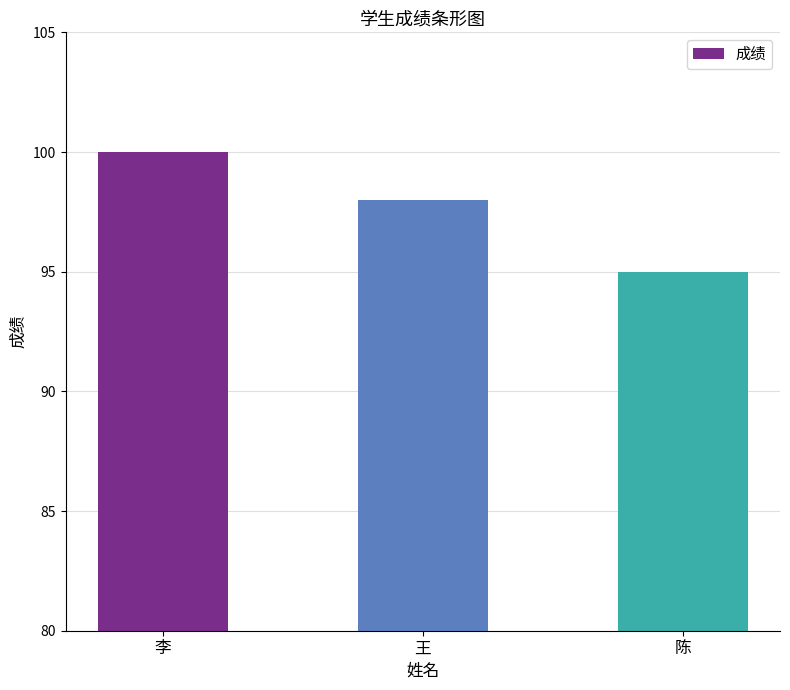

Rank the categories by value from lowest to highest.

陈, 王, 李